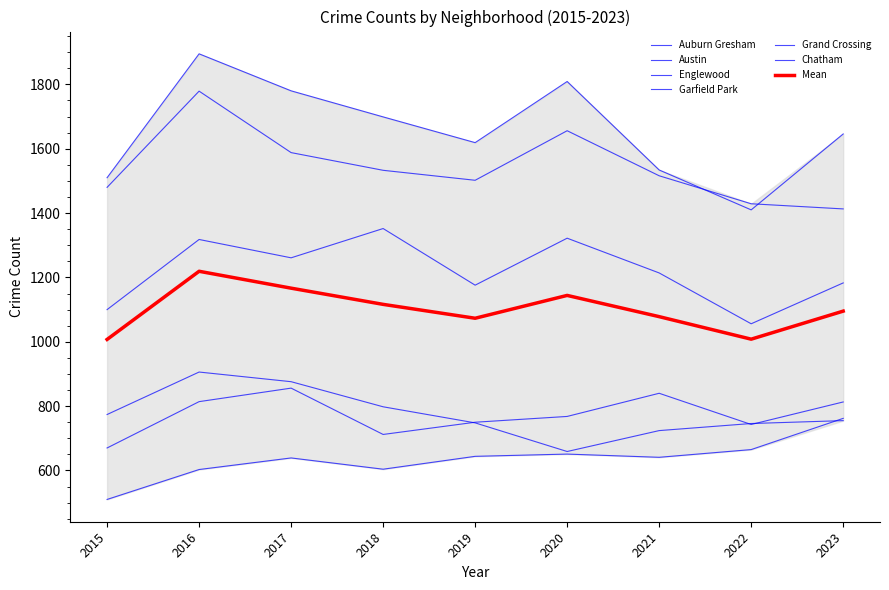

True or false: Englewood and Grand Crossing cross at least once.

False